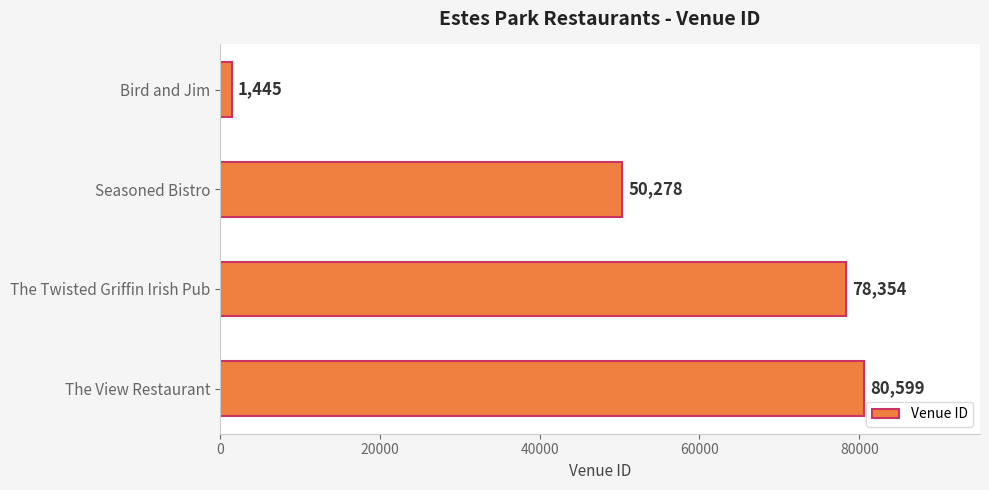

True or false: the data shows 78354 at The Twisted Griffin Irish Pub.

True